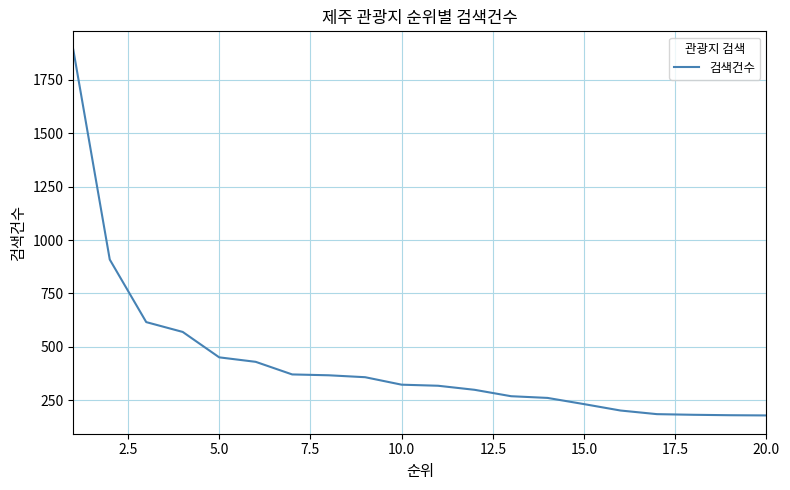

What is the difference between the maximum and minimum values?

1713